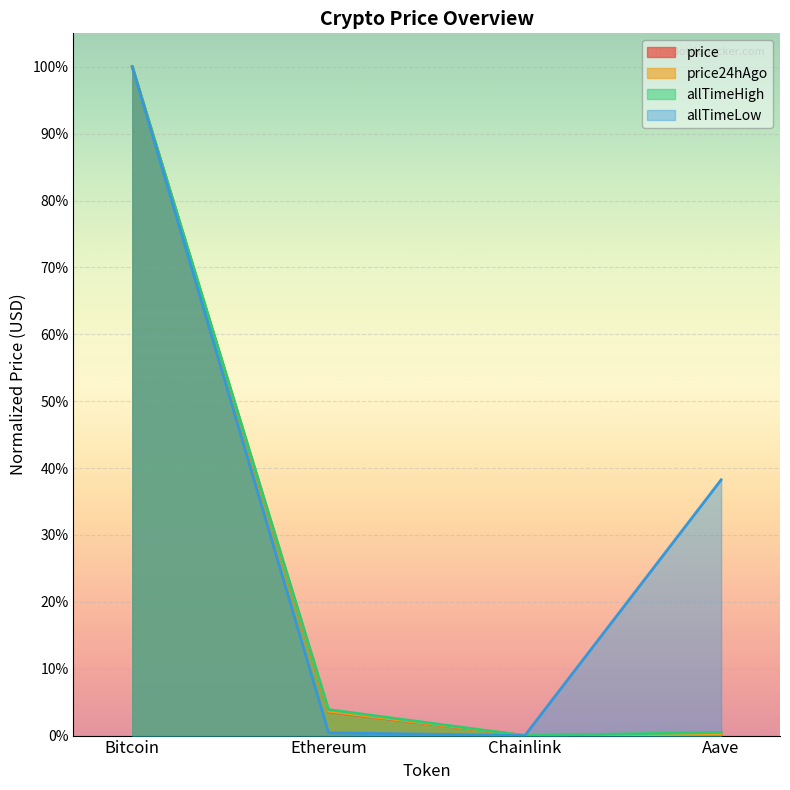

Which series has the widest spread of values?

allTimeHigh